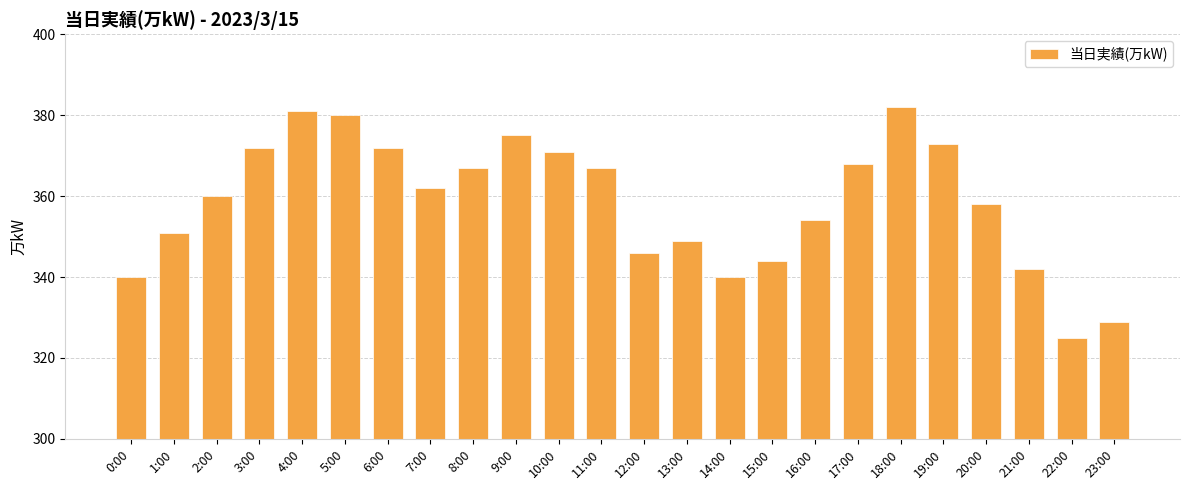

What is the smallest value displayed?

325